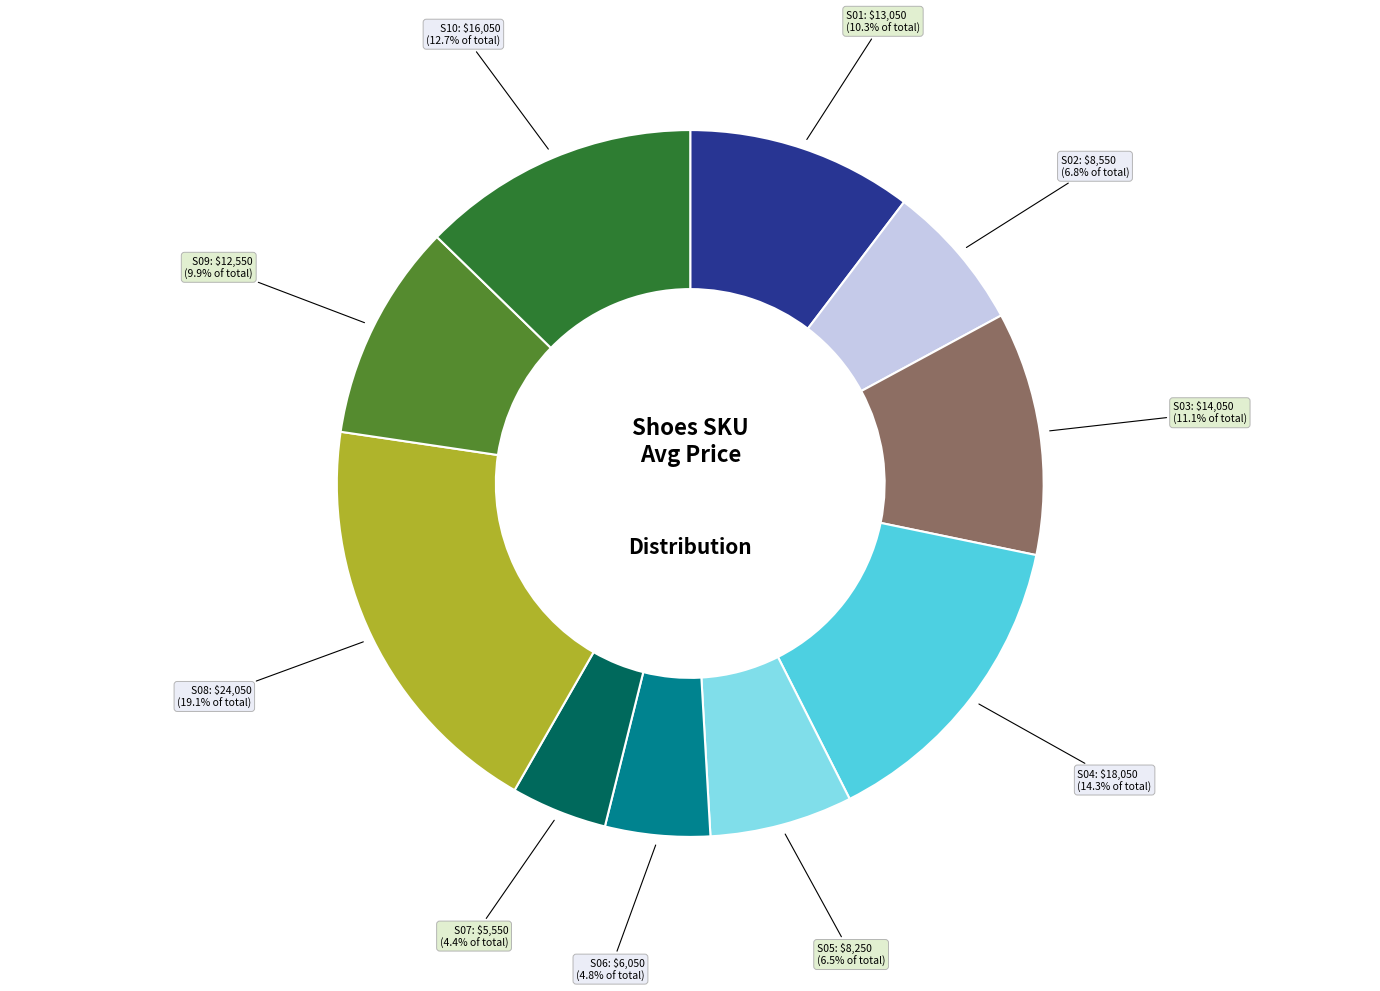

Does any single category account for the majority?

No